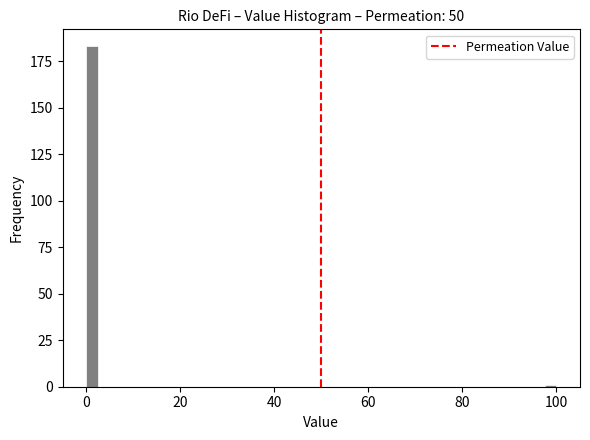

Around what value on the x-axis is the tallest bar? Give the approximate position of its centre, as read against the axis.

2